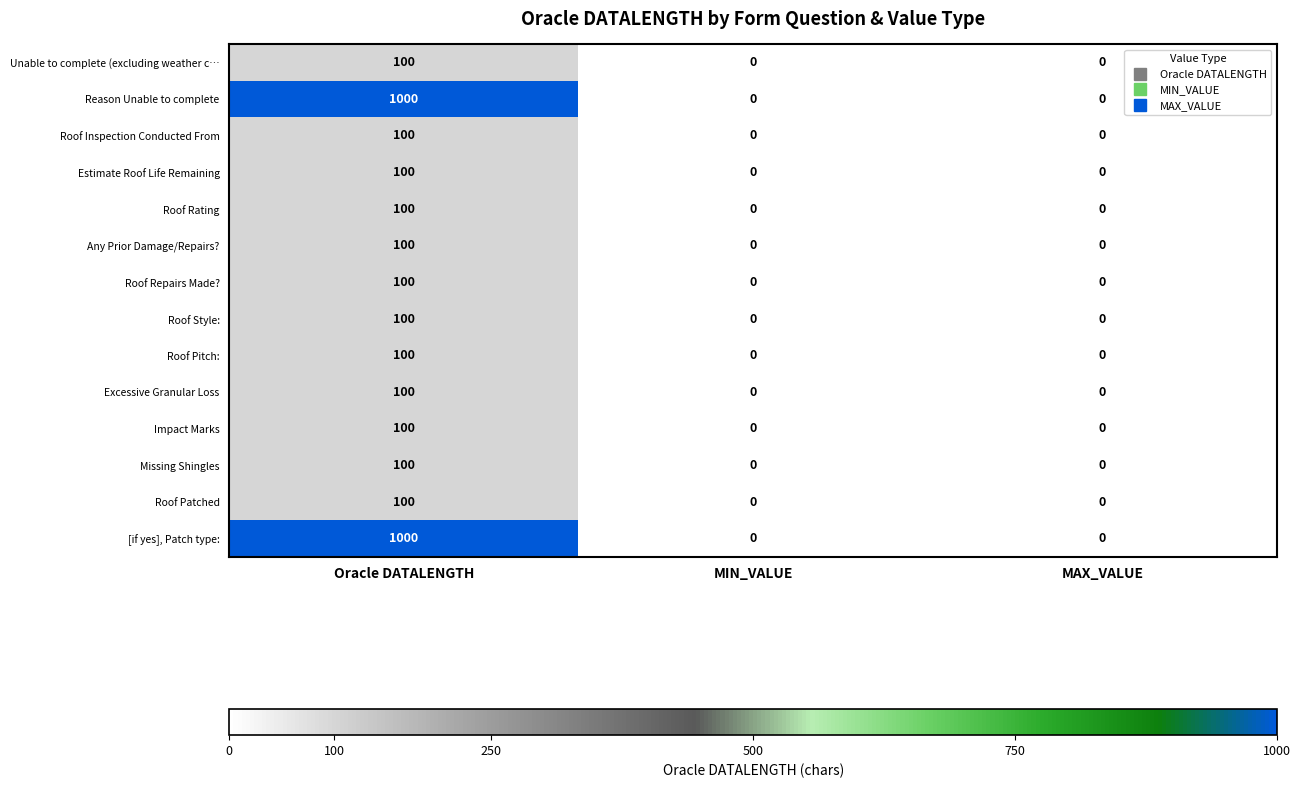

At which category is the sum across all series the highest?

Oracle DATALENGTH